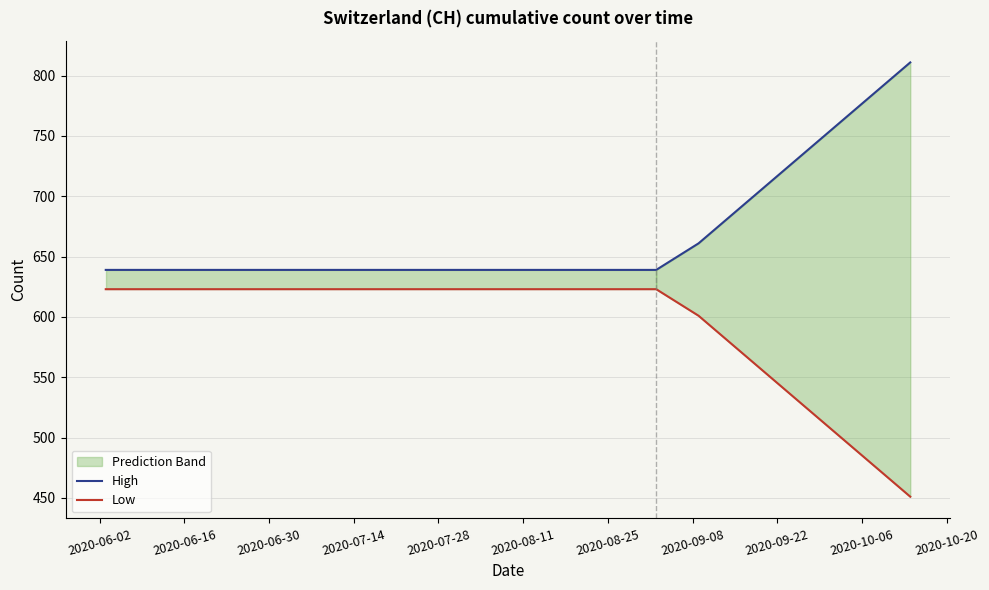

True or false: High and Low intersect in this chart.

False